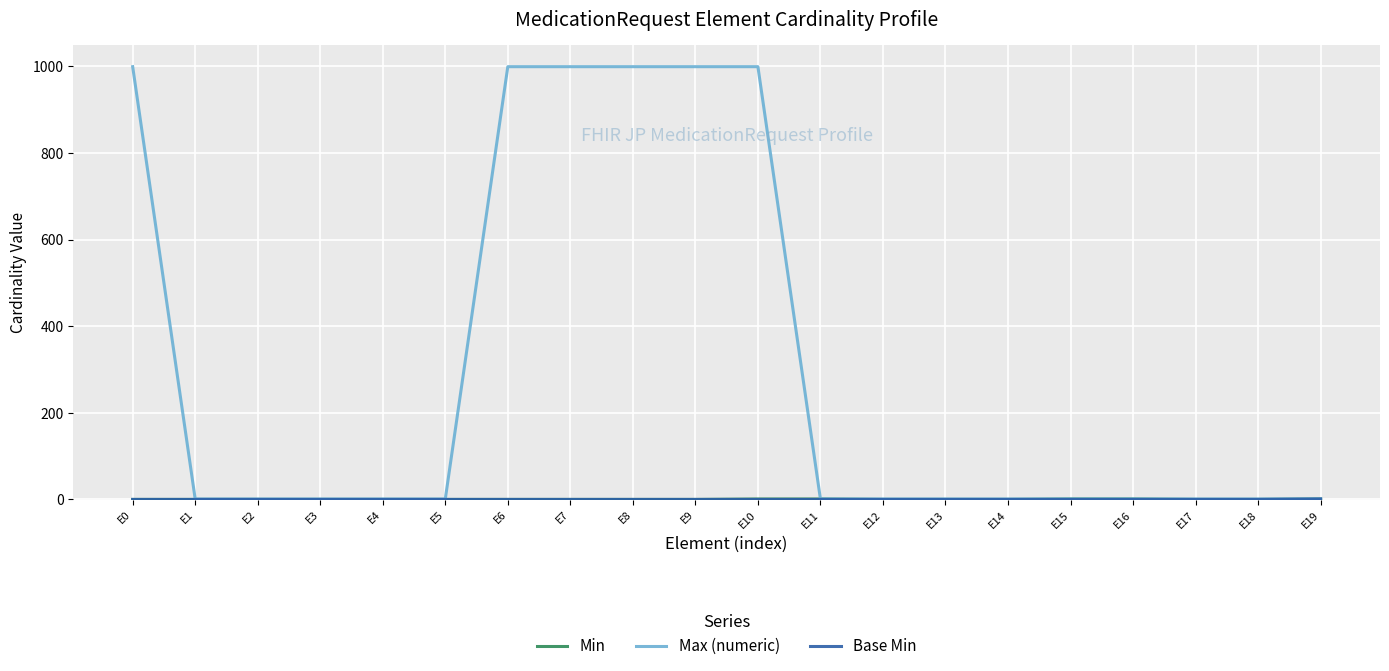

How many categories are shown in the chart?

20